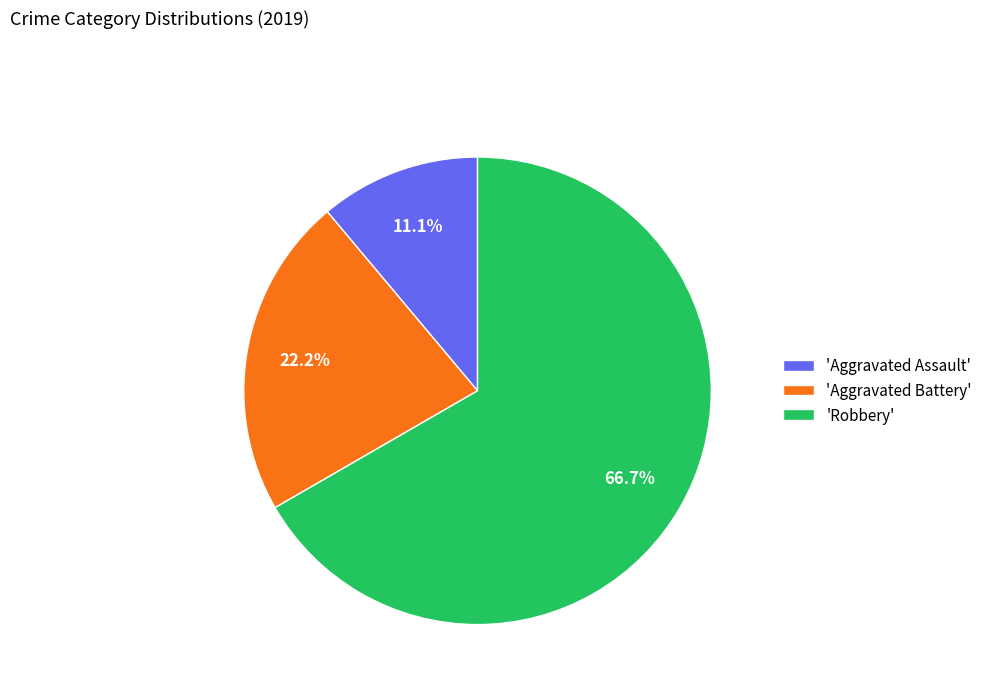

Rank the categories by value from highest to lowest.

'Robbery', 'Aggravated Battery', 'Aggravated Assault'